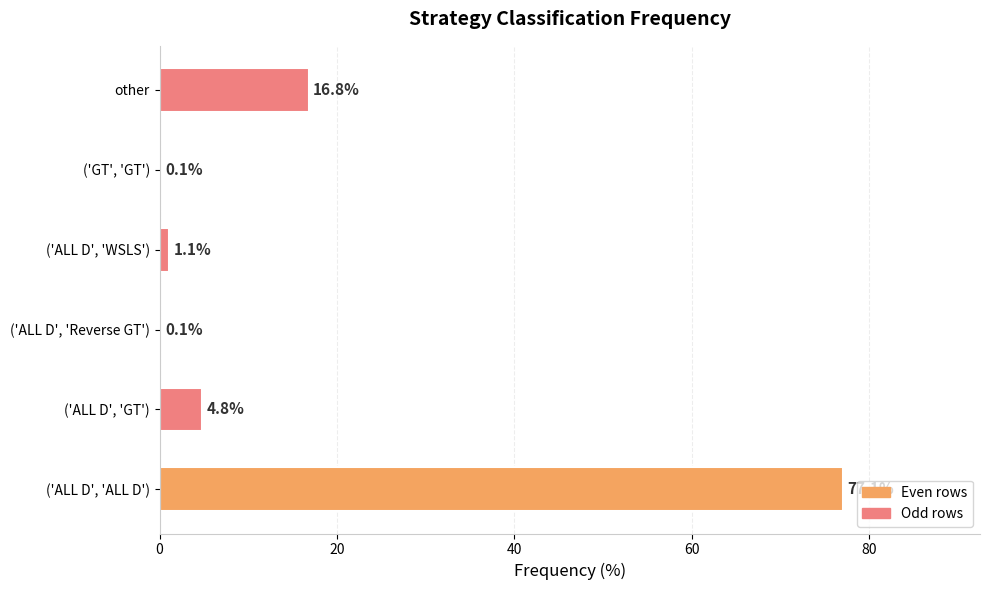

Reading bottom to top, what are all the values shown in this chart?

('ALL D', 'ALL D')=77.1	('ALL D', 'GT')=4.8	('ALL D', 'Reverse GT')=0.1	('ALL D', 'WSLS')=1.1	('GT', 'GT')=0.1	other=16.8